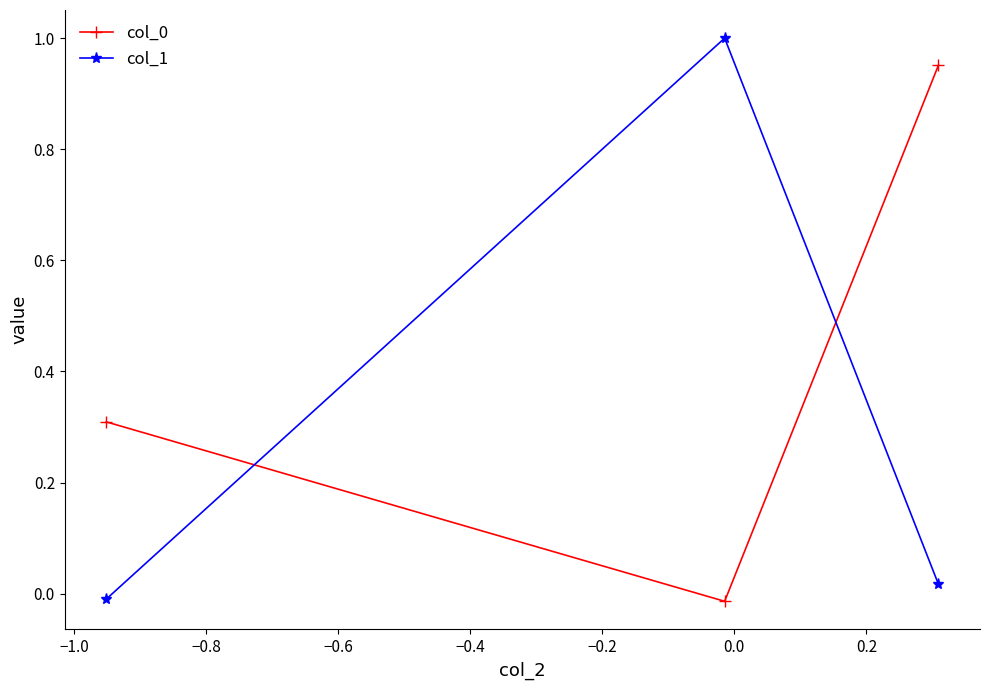

What is the difference between the maximum and second lowest values in the col_0 series?

0.6